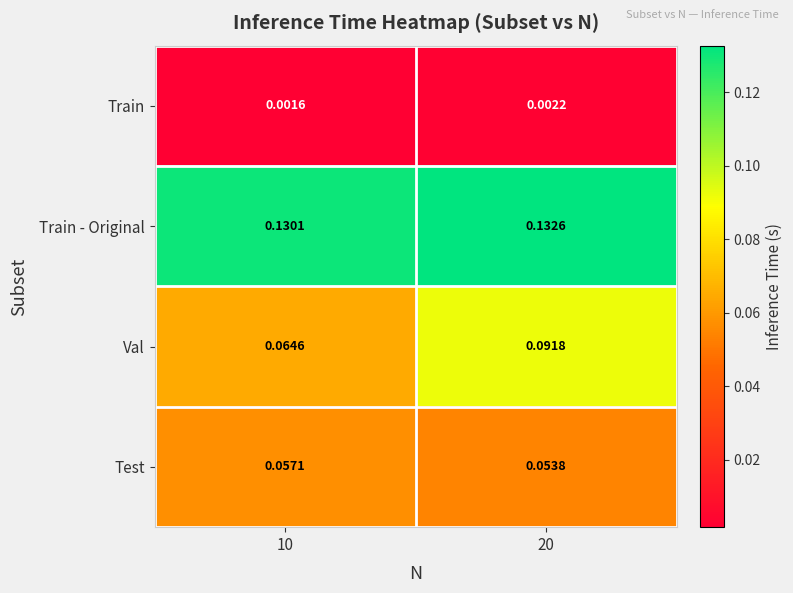

Is the value of Train - Original at 20 greater than the value of Train at 10?

Yes